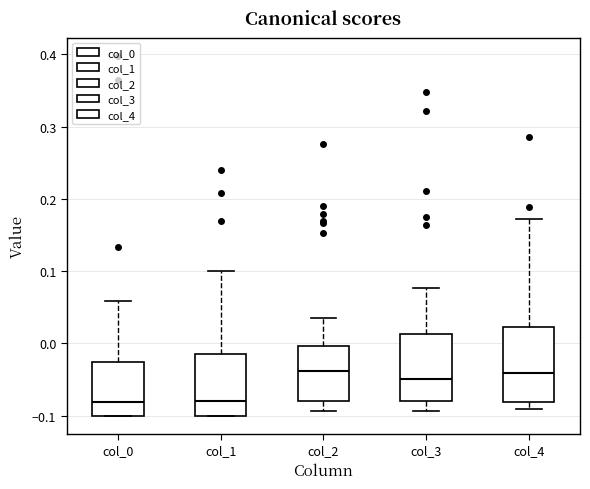

Reading left to right, read every box against the y-axis: the position of its median line, the range the box covers, and the ends of its whiskers. The values are not printed on the chart, so give them approximately, as read against the axis.

col_0: median -0.08, box -0.10 to -0.03, whiskers -0.10 to 0.06
col_1: median -0.08, box -0.10 to -0.02, whiskers -0.10 to 0.10
col_2: median -0.04, box -0.08 to 0.00, whiskers -0.09 to 0.04
col_3: median -0.05, box -0.08 to 0.01, whiskers -0.09 to 0.08
col_4: median -0.04, box -0.08 to 0.02, whiskers -0.09 to 0.17